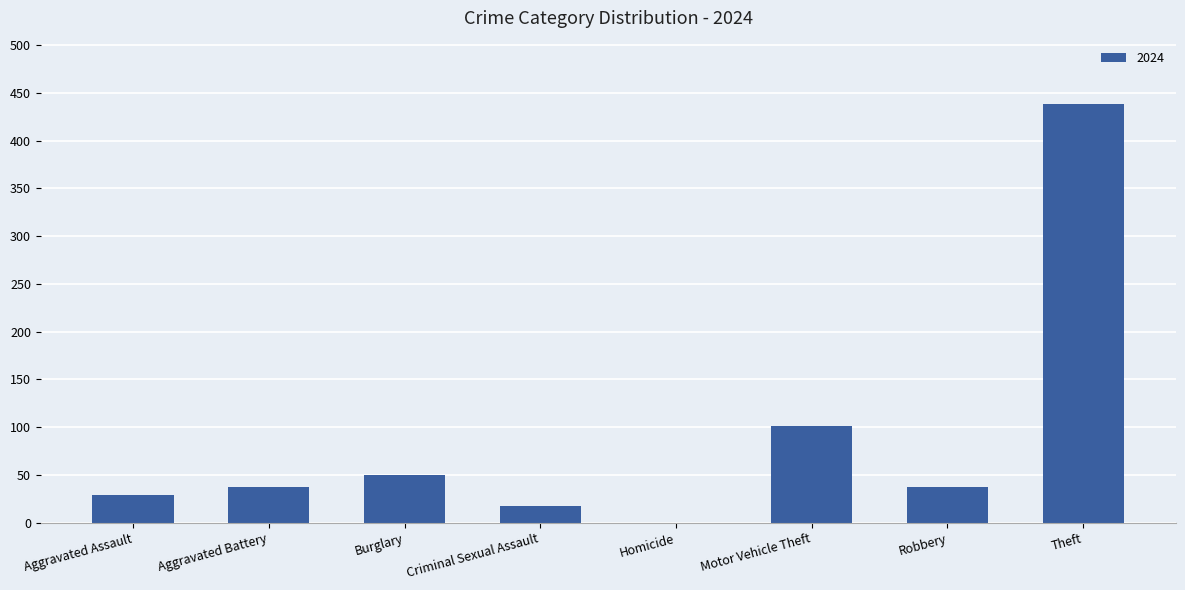

Is it true that the value at Aggravated Assault is 29?

True